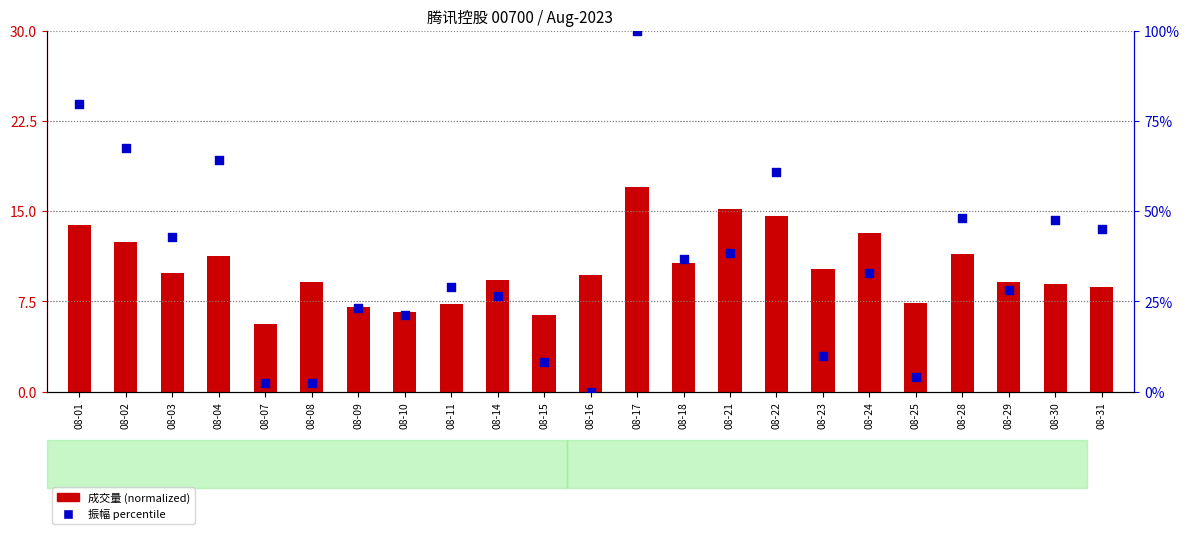

Which series reaches the maximum Y coordinate?

振幅 percentile